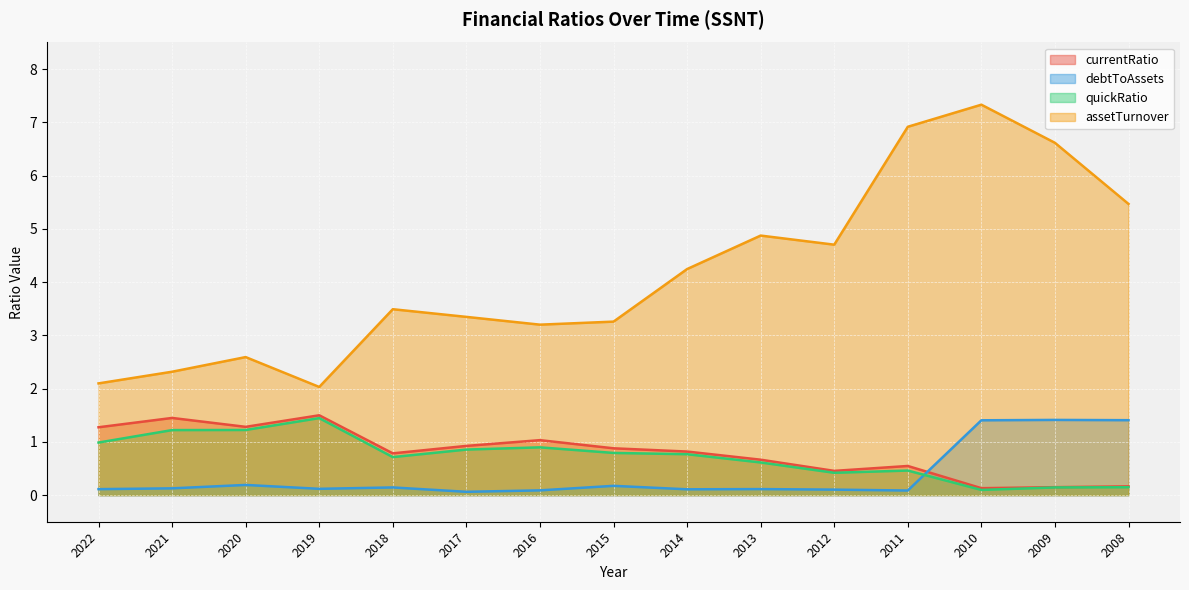

Read the quickRatio value at 2019.

1.4